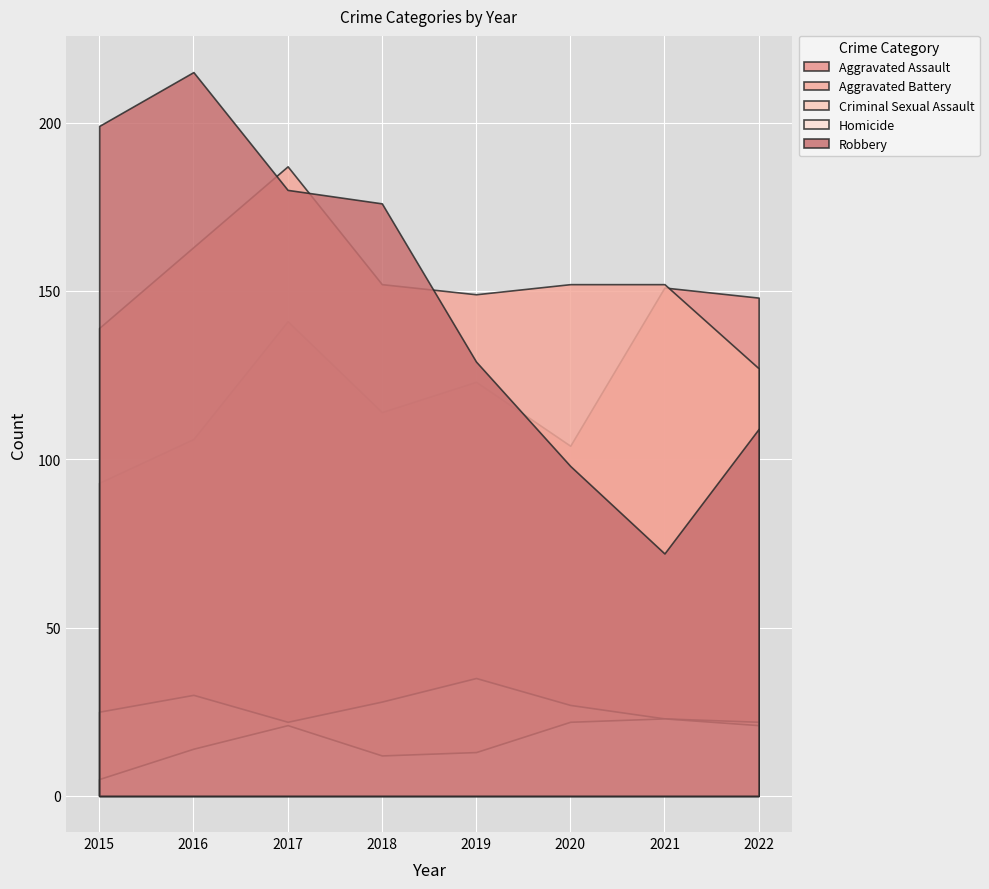

Reading right to left, list all the values displayed in this chart.

Aggravated Assault: 2022=148	2021=151	2020=104	2019=123	2018=114	2017=141	2016=106	2015=93
Aggravated Battery: 2022=127	2021=152	2020=152	2019=149	2018=152	2017=187	2016=163	2015=139
Criminal Sexual Assault: 2022=22	2021=23	2020=27	2019=35	2018=28	2017=22	2016=30	2015=25
Homicide: 2022=21	2021=23	2020=22	2019=13	2018=12	2017=21	2016=14	2015=5
Robbery: 2022=109	2021=72	2020=98	2019=129	2018=176	2017=180	2016=215	2015=199